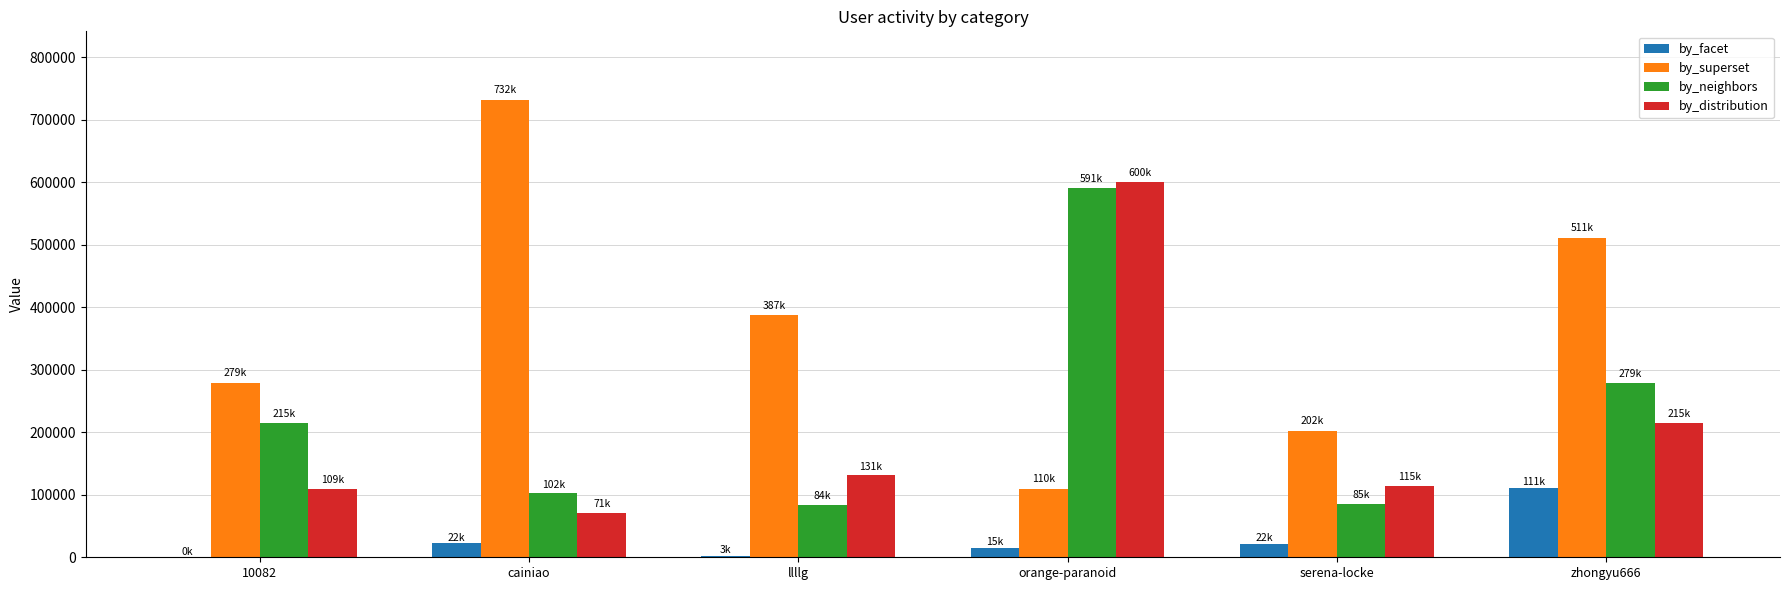

What is the approximate value of by_distribution at 10082?

108850